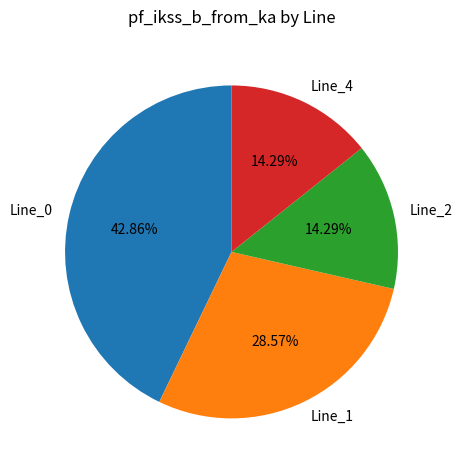

What percentage is the Line_4 slice, to the nearest percent?

14%